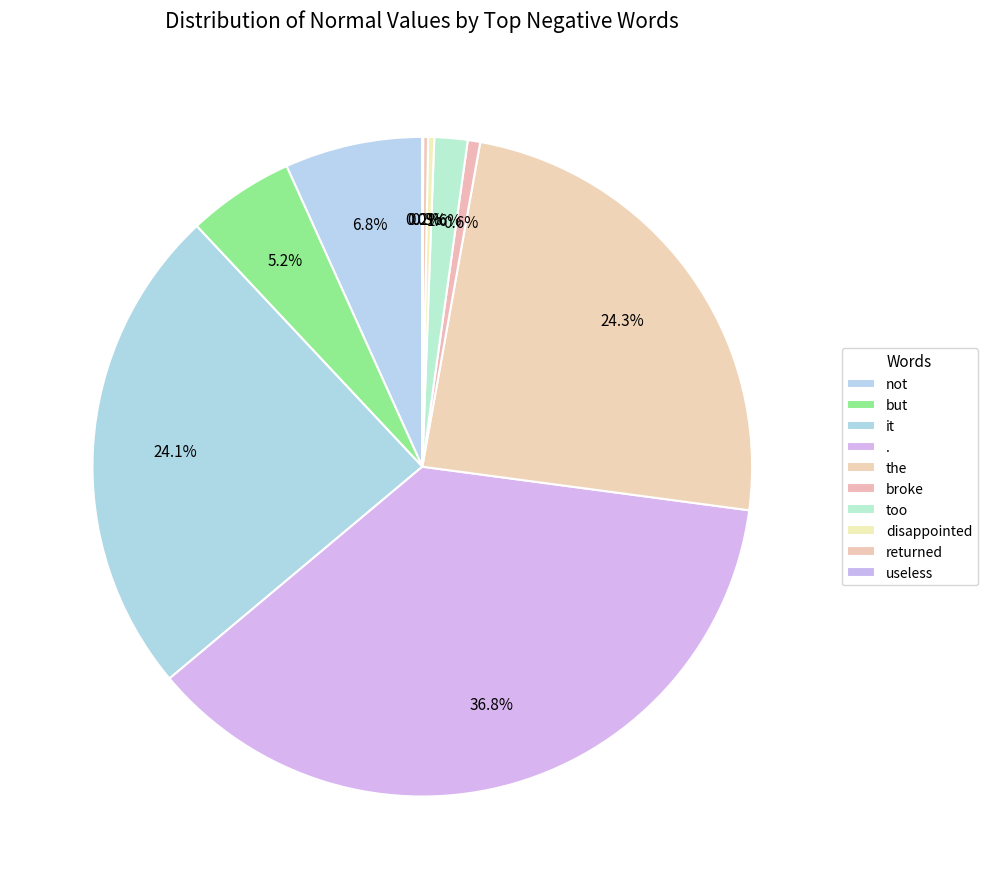

How many slices are in this pie chart?

10